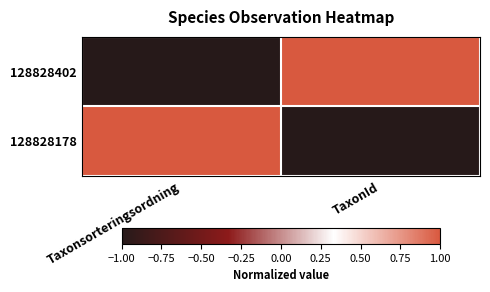

Reading left to right, transcribe all the data shown in this chart.

128828402: Taxonsorteringsordning=-1	TaxonId=1
128828178: Taxonsorteringsordning=1	TaxonId=-1